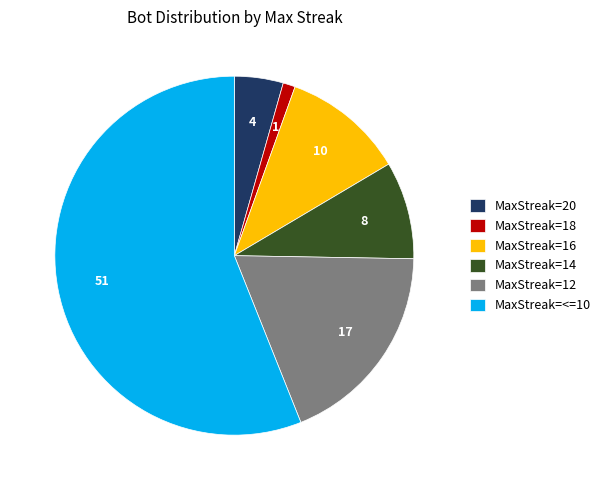

Is it true that MaxStreak=<=10 is 46% of the pie?

False